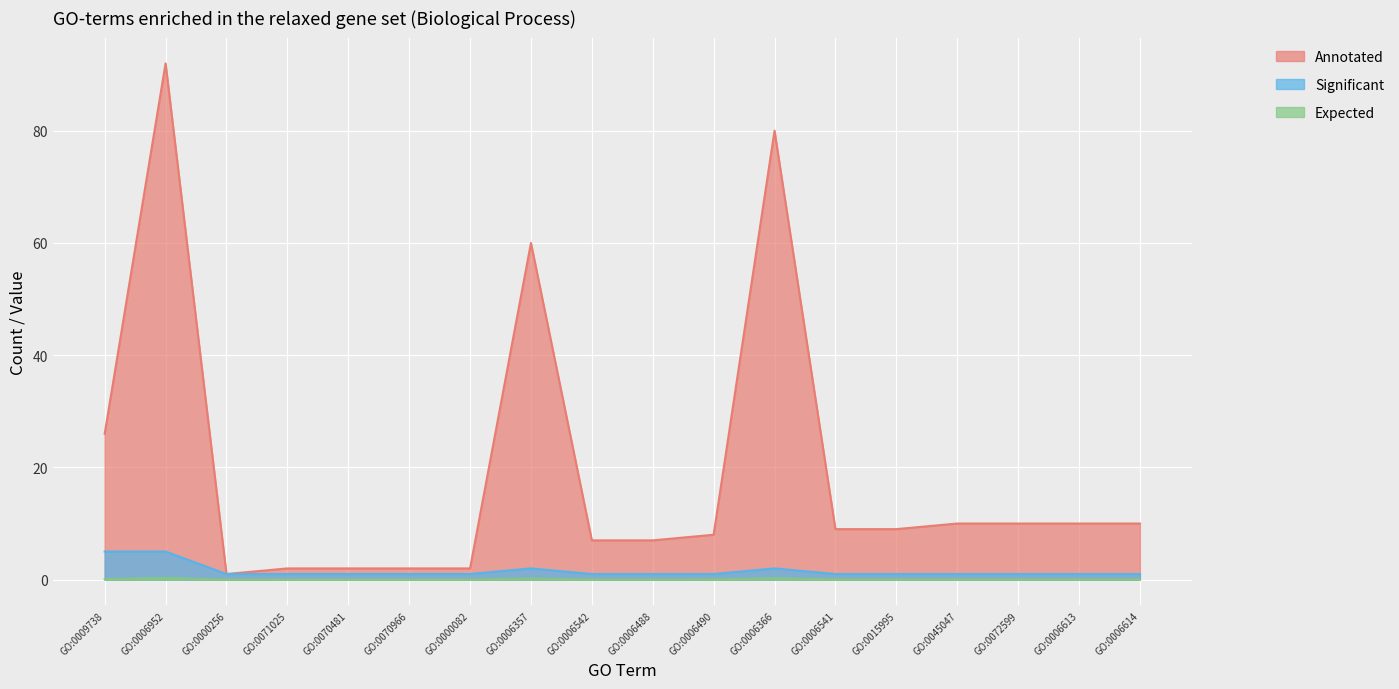

Reading left to right, extract all data points from this chart.

Annotated: GO:0009738=26.0	GO:0006952=92.0	GO:0000256=1.0	GO:0071025=2.0	GO:0070481=2.0	GO:0070966=2.0	GO:0000082=2.0	GO:0006357=60.0	GO:0006542=7.0	GO:0006488=7.0	GO:0006490=8.0	GO:0006366=80.0	GO:0006541=9.0	GO:0015995=9.0	GO:0045047=10.0	GO:0072599=10.0	GO:0006613=10.0	GO:0006614=10.0
Significant: GO:0009738=5.0	GO:0006952=5.0	GO:0000256=1.0	GO:0071025=1.0	GO:0070481=1.0	GO:0070966=1.0	GO:0000082=1.0	GO:0006357=2.0	GO:0006542=1.0	GO:0006488=1.0	GO:0006490=1.0	GO:0006366=2.0	GO:0006541=1.0	GO:0015995=1.0	GO:0045047=1.0	GO:0072599=1.0	GO:0006613=1.0	GO:0006614=1.0
Expected: GO:0009738=0.1	GO:0006952=0.3	GO:0000256=0.0	GO:0071025=0.0	GO:0070481=0.0	GO:0070966=0.0	GO:0000082=0.0	GO:0006357=0.2	GO:0006542=0.0	GO:0006488=0.0	GO:0006490=0.0	GO:0006366=0.3	GO:0006541=0.0	GO:0015995=0.0	GO:0045047=0.0	GO:0072599=0.0	GO:0006613=0.0	GO:0006614=0.0